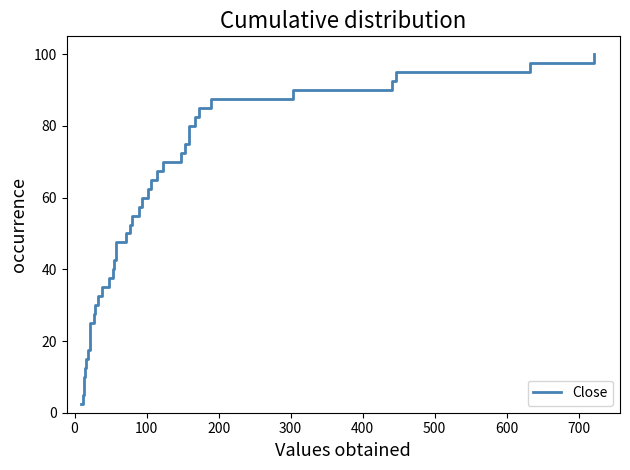

What is the smallest value displayed?

2.5